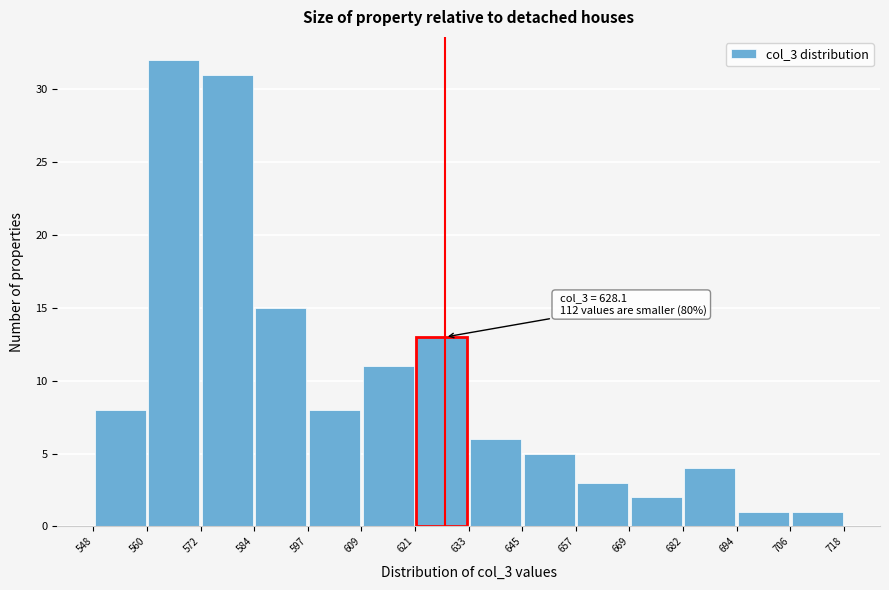

Which range on the x-axis has the tallest bar?

560 to 572